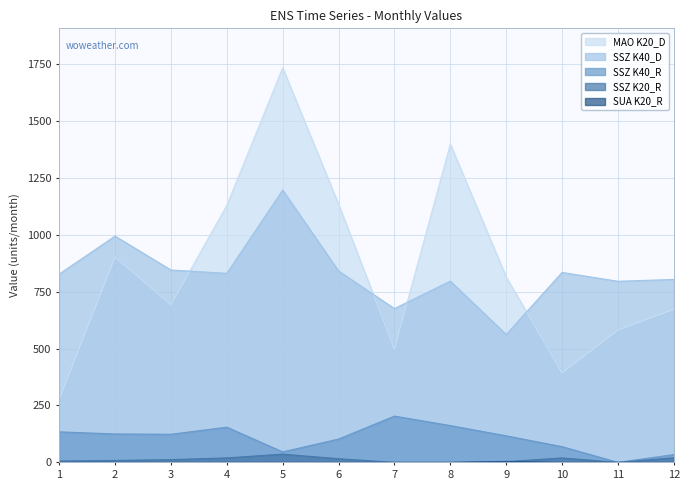

How many data points in SSZ K40_D are above 830?

6